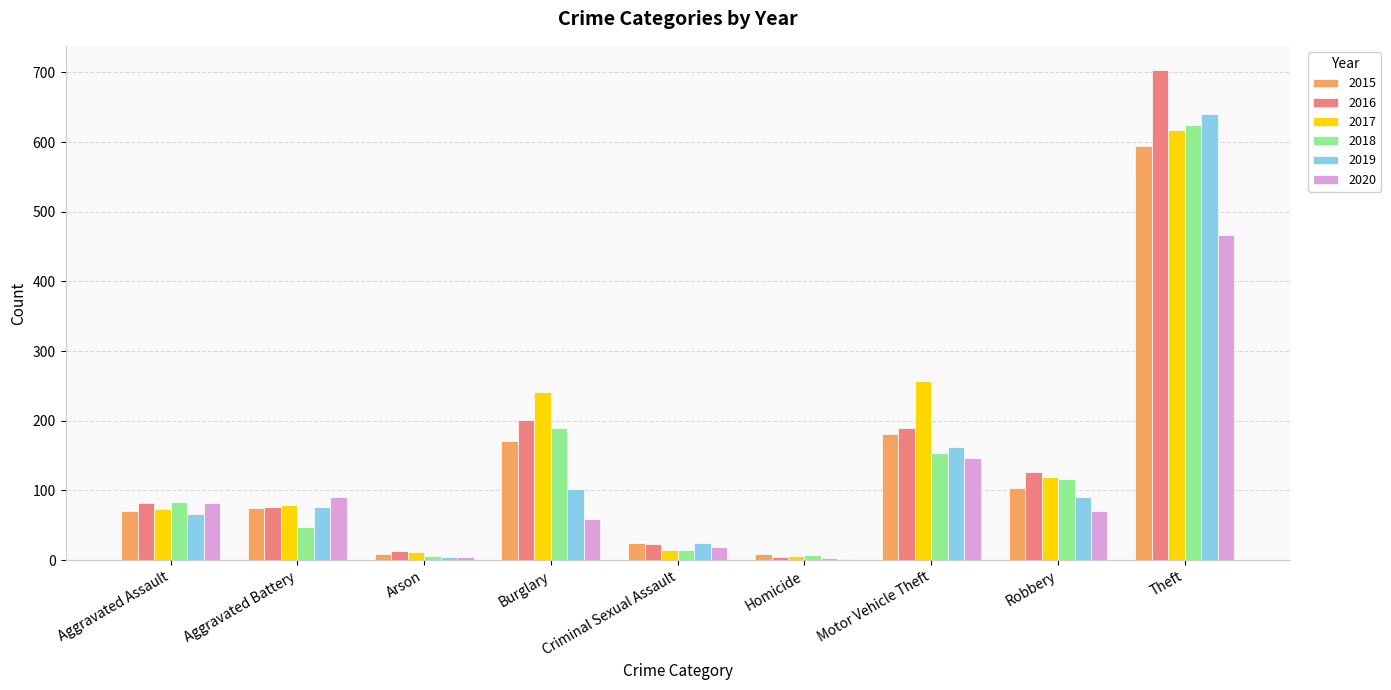

Is the value of 2017 at Arson greater than the value of 2018 at Aggravated Battery?

No